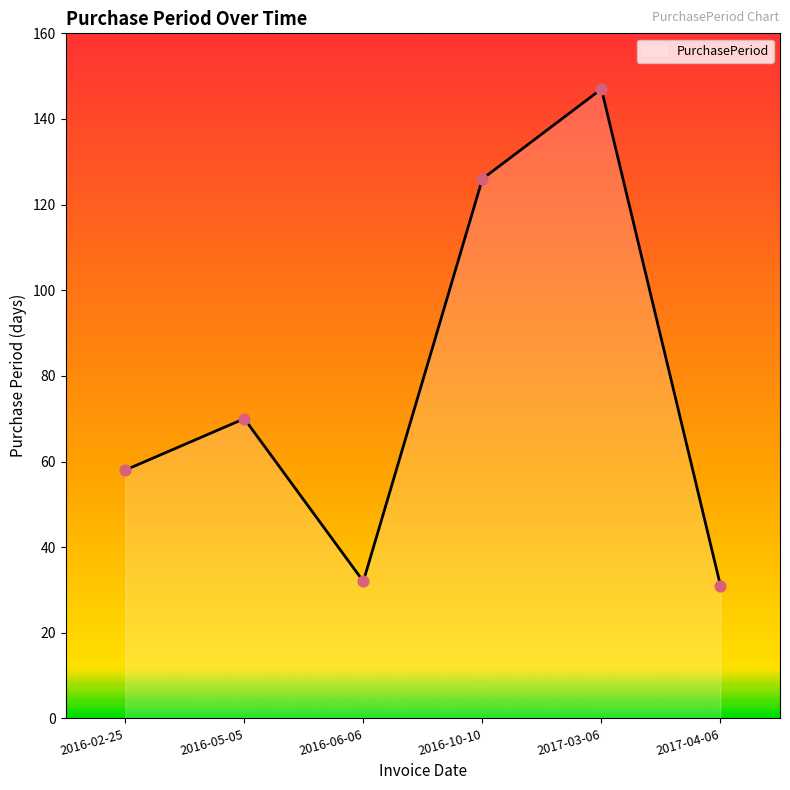

What is the change in value from 2016-02-25 to 2017-04-06?

-27